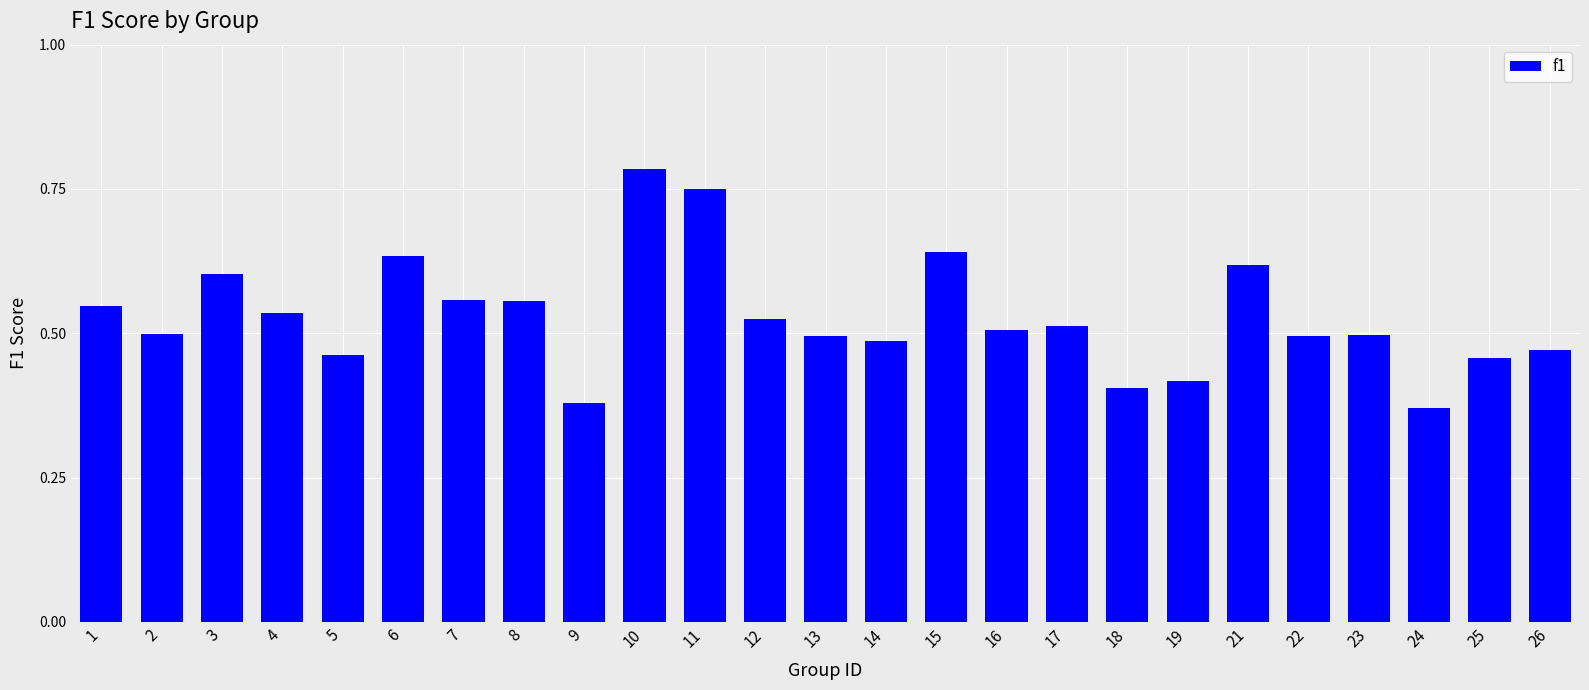

What is the sum of all values?

13.2